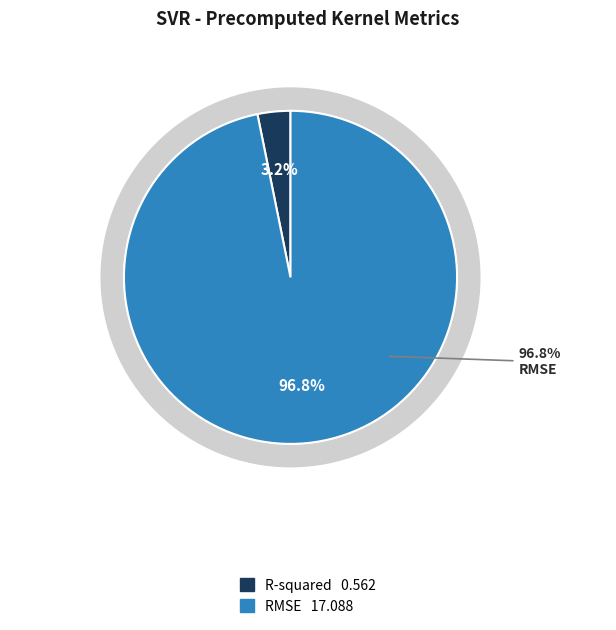

How many slices are in this pie chart?

2